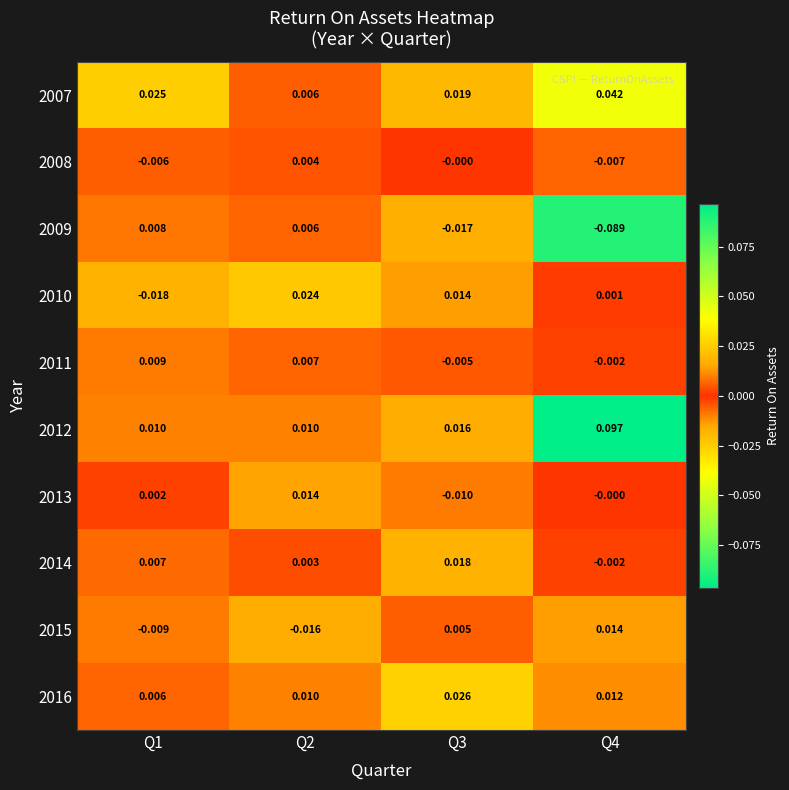

Is the value of 2012 at Q1 greater than the value of 2014 at Q4?

Yes